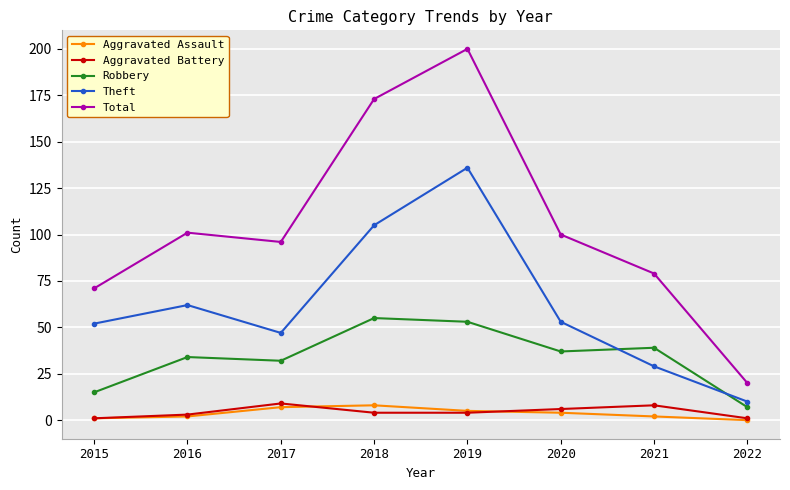

Between 2021 and 2022, which series saw the biggest shift?

Total